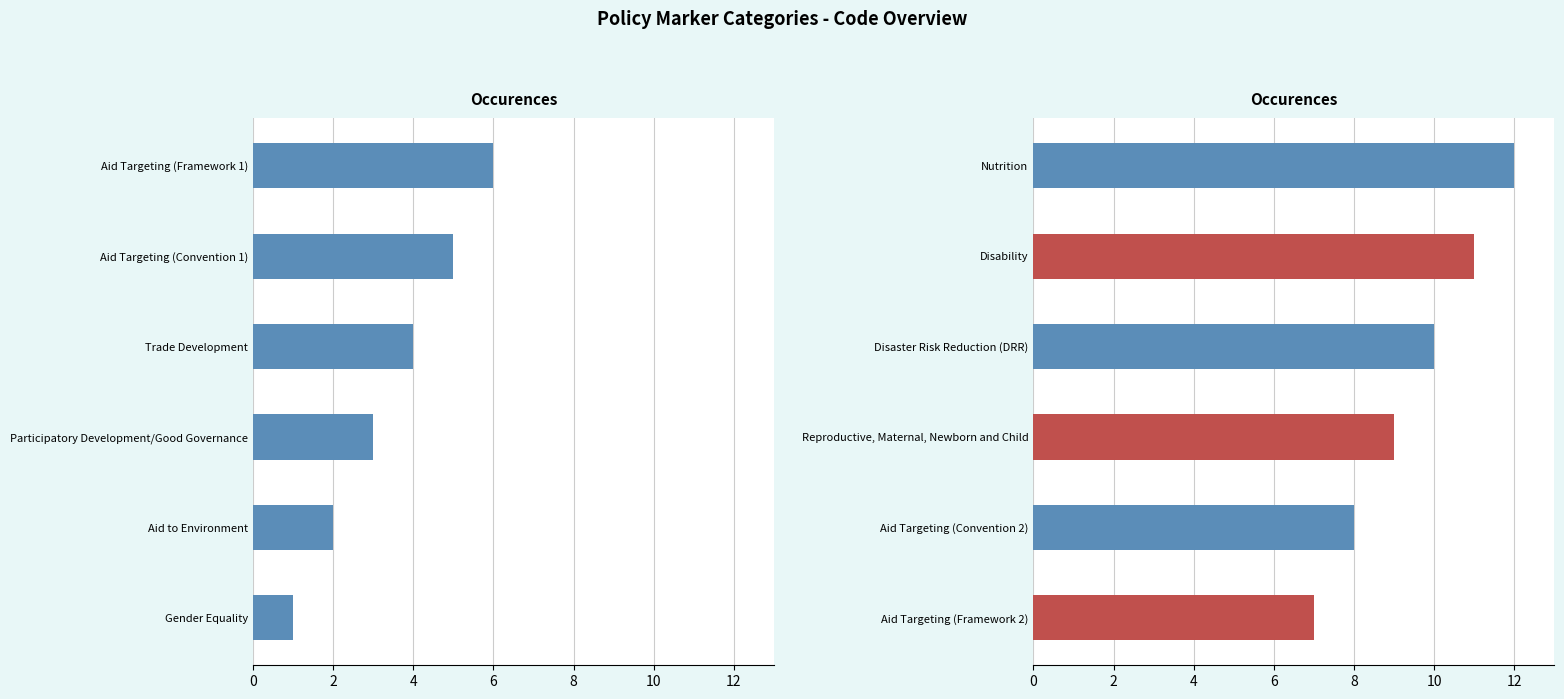

What is the label of the 4th bar from the left?

Trade Development